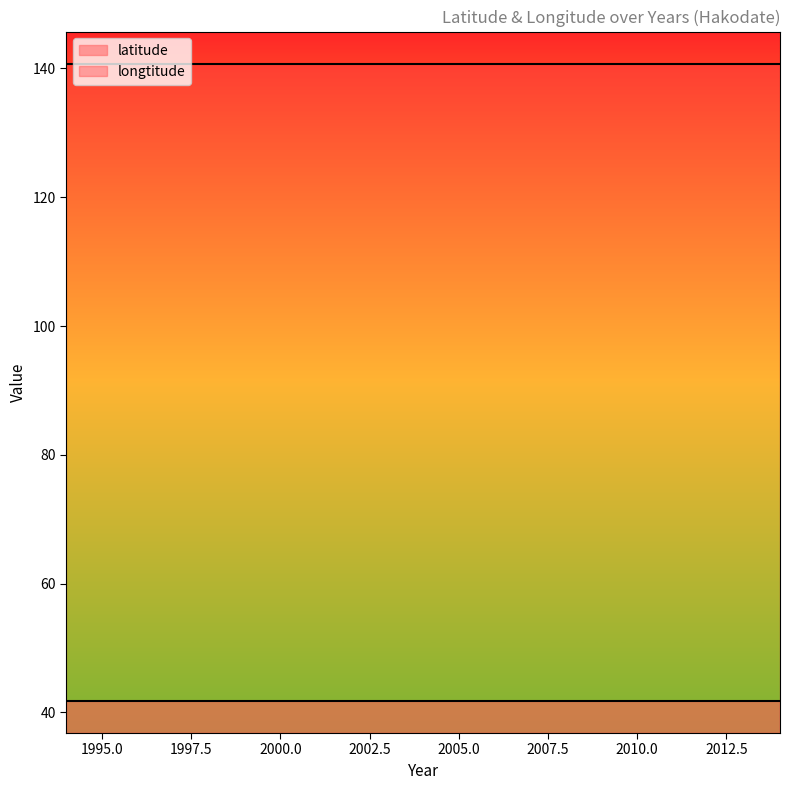

What is the value of the longtitude point at the 14th from the left?

140.7